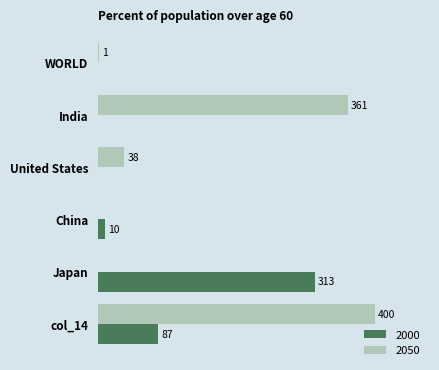

At which category is the sum across all series the highest?

col_14